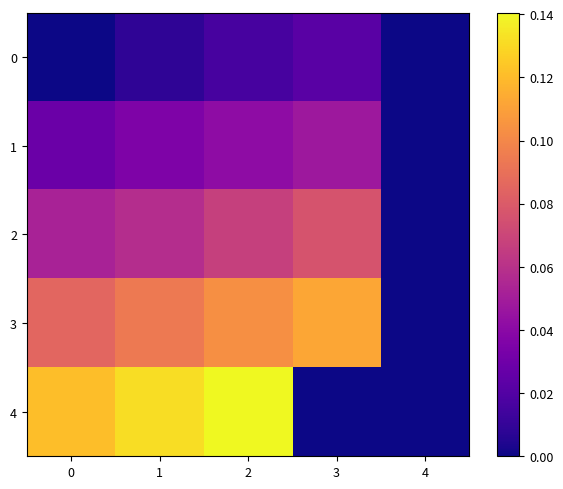

How many categories are shown in the chart?

5